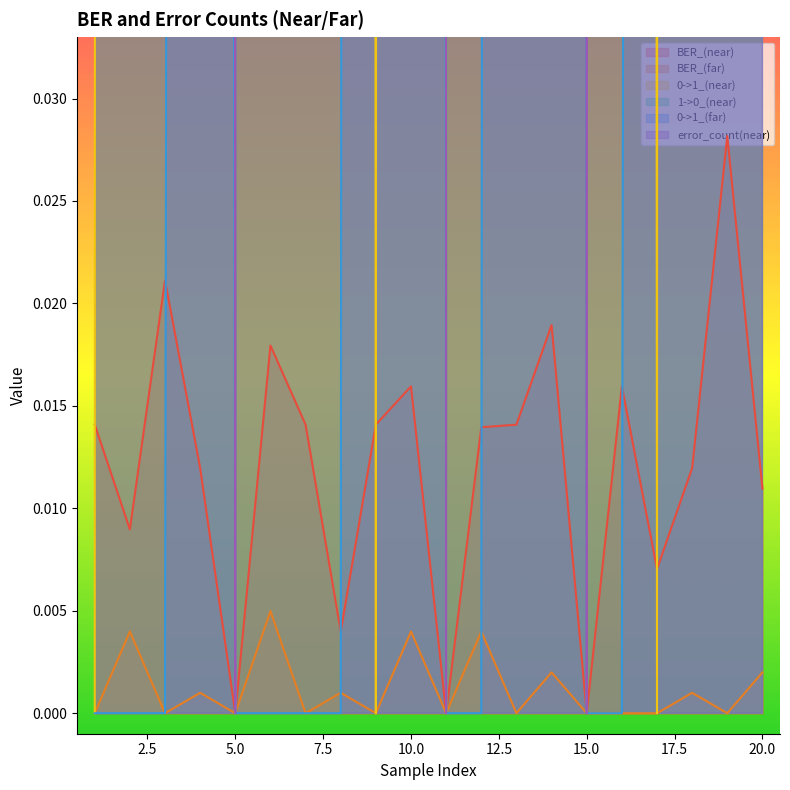

At which label does 1->0_(near) reach its minimum?

5